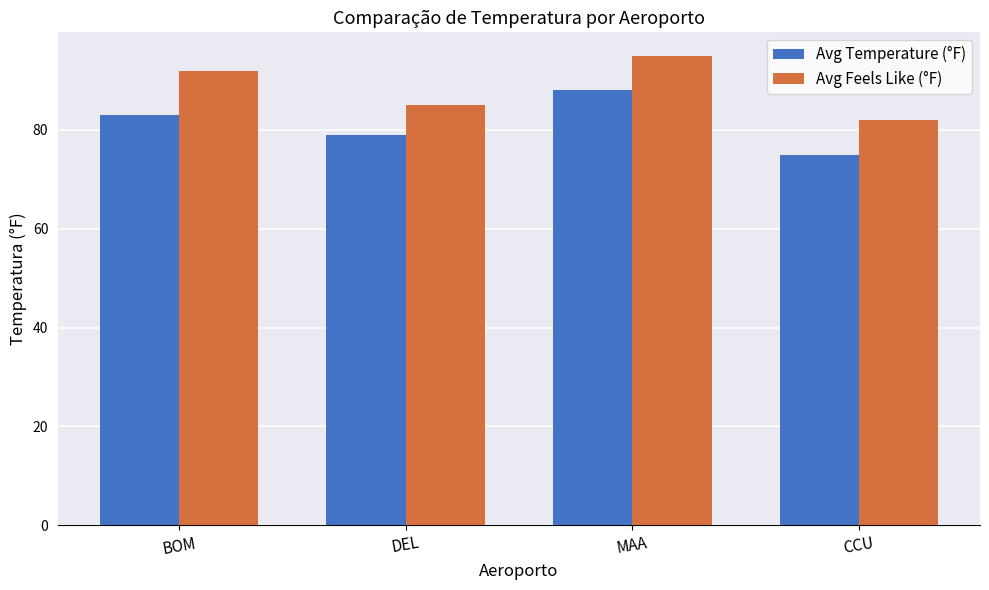

What is the label of the 1st bar from the left?

BOM